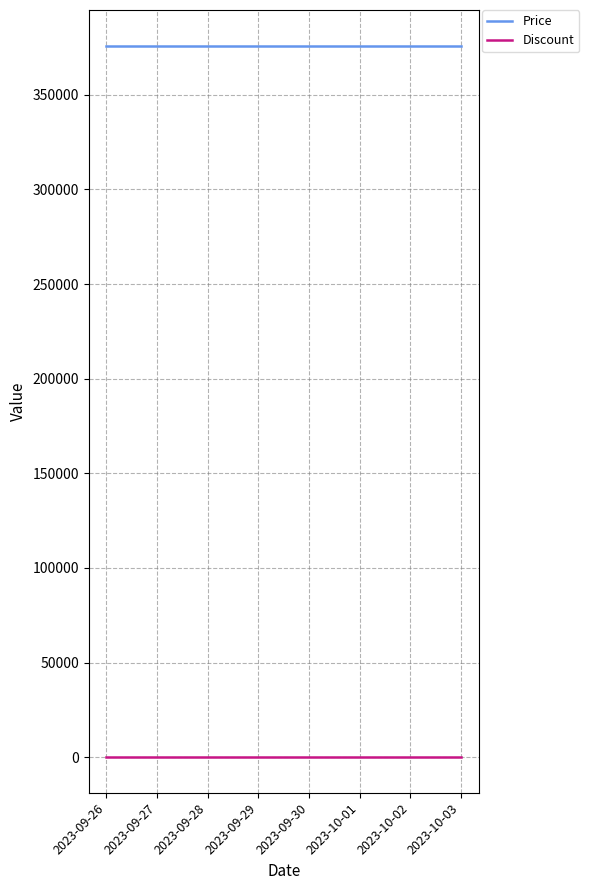

The Price series shows 626505 at 2023-09-26. True or false?

False